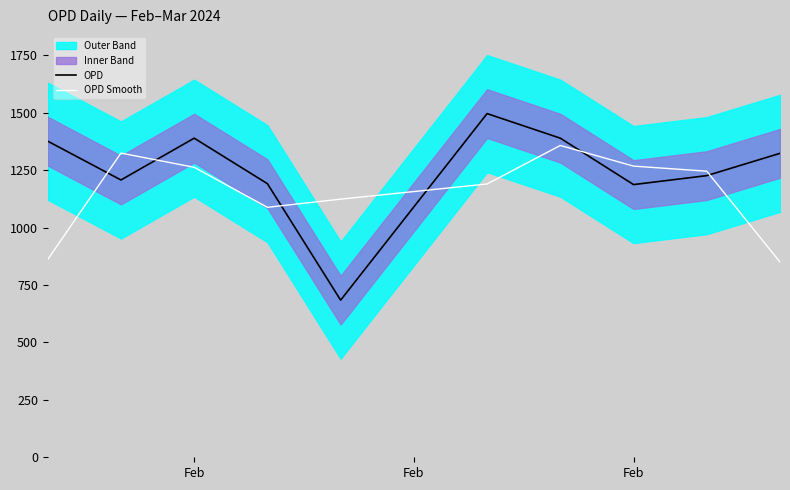

What is the smallest value displayed?

684.0